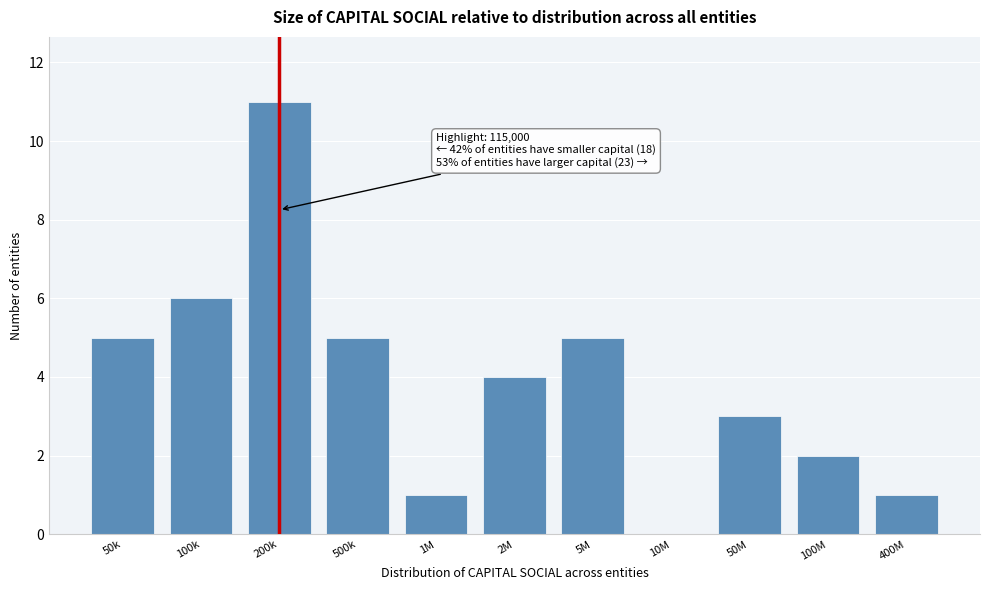

Reading left to right, extract all data points from this chart.

50k=5	100k=6	200k=11	500k=5	1M=1	2M=4	5M=5	10M=0	50M=3	100M=2	400M=1